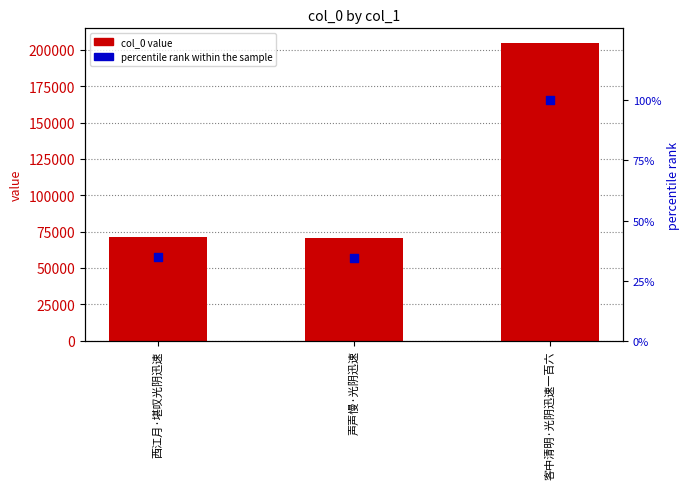

Which series reaches the maximum Y coordinate?

col_0